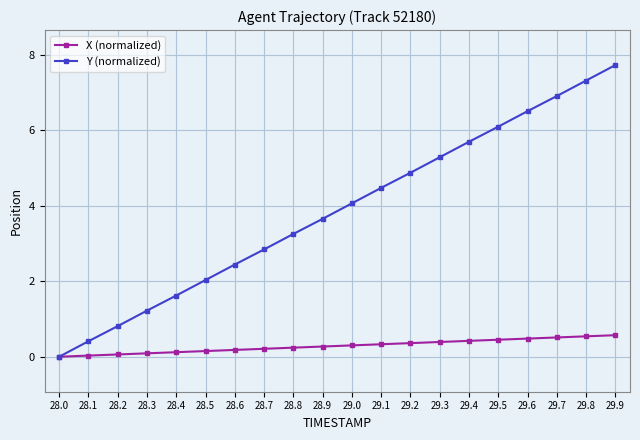

What is the label of the 12th point from the right?

28.8